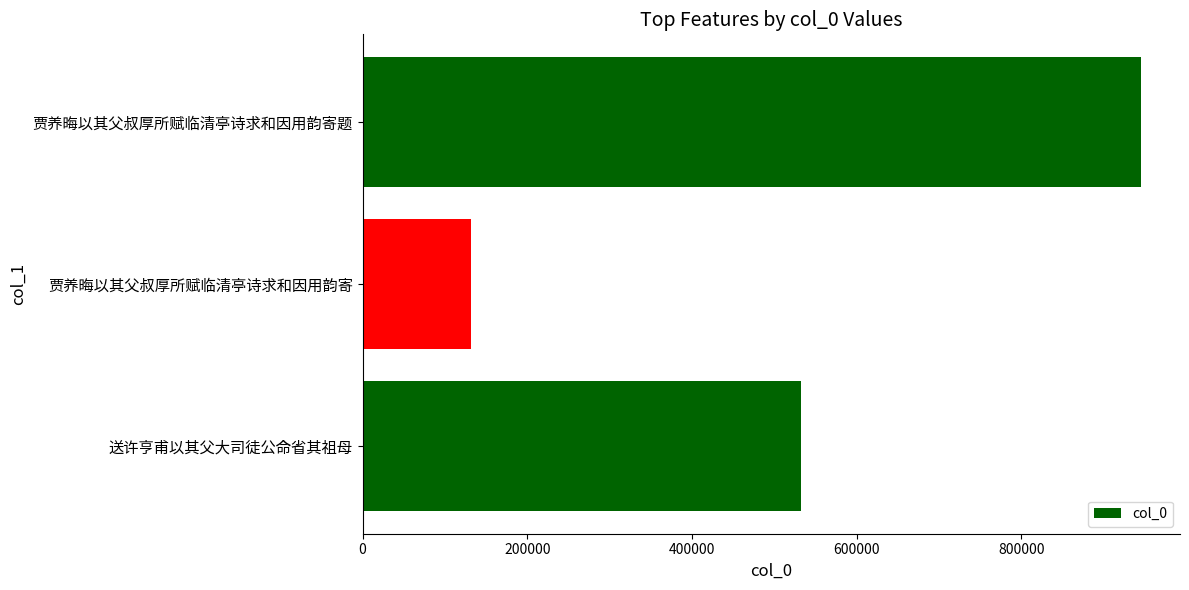

How many data points does each series have?

3